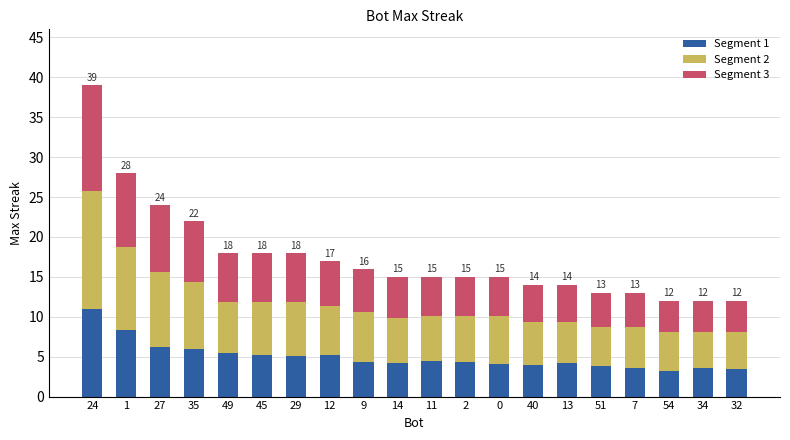

The value of Segment 1 at 27 is 10.9. True or false?

False